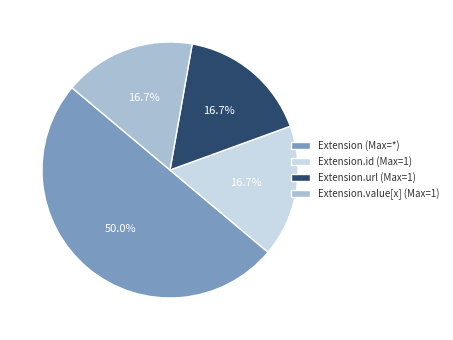

How many slices are in this pie chart?

4